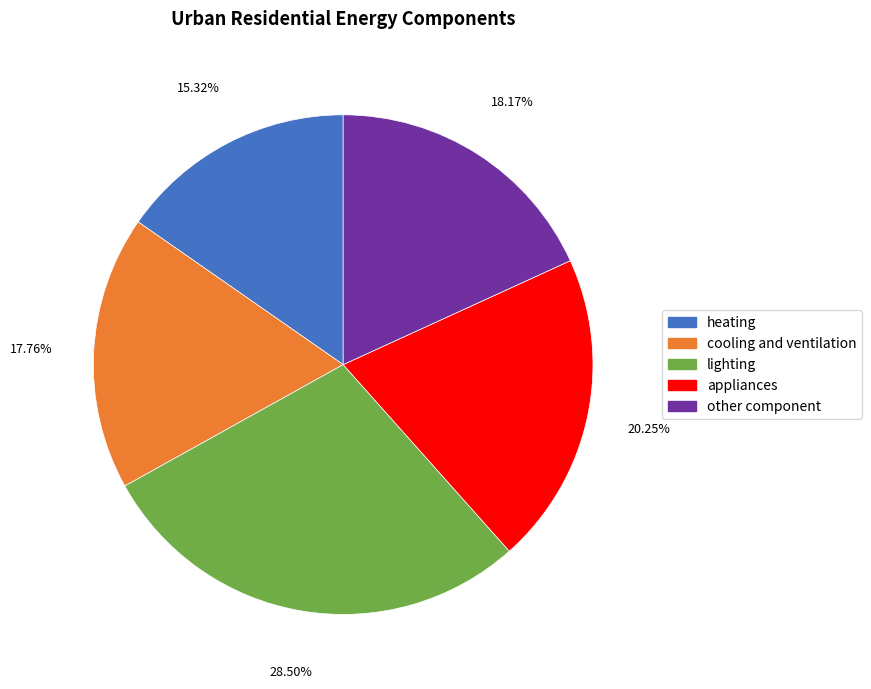

Is there a majority slice in this chart?

No